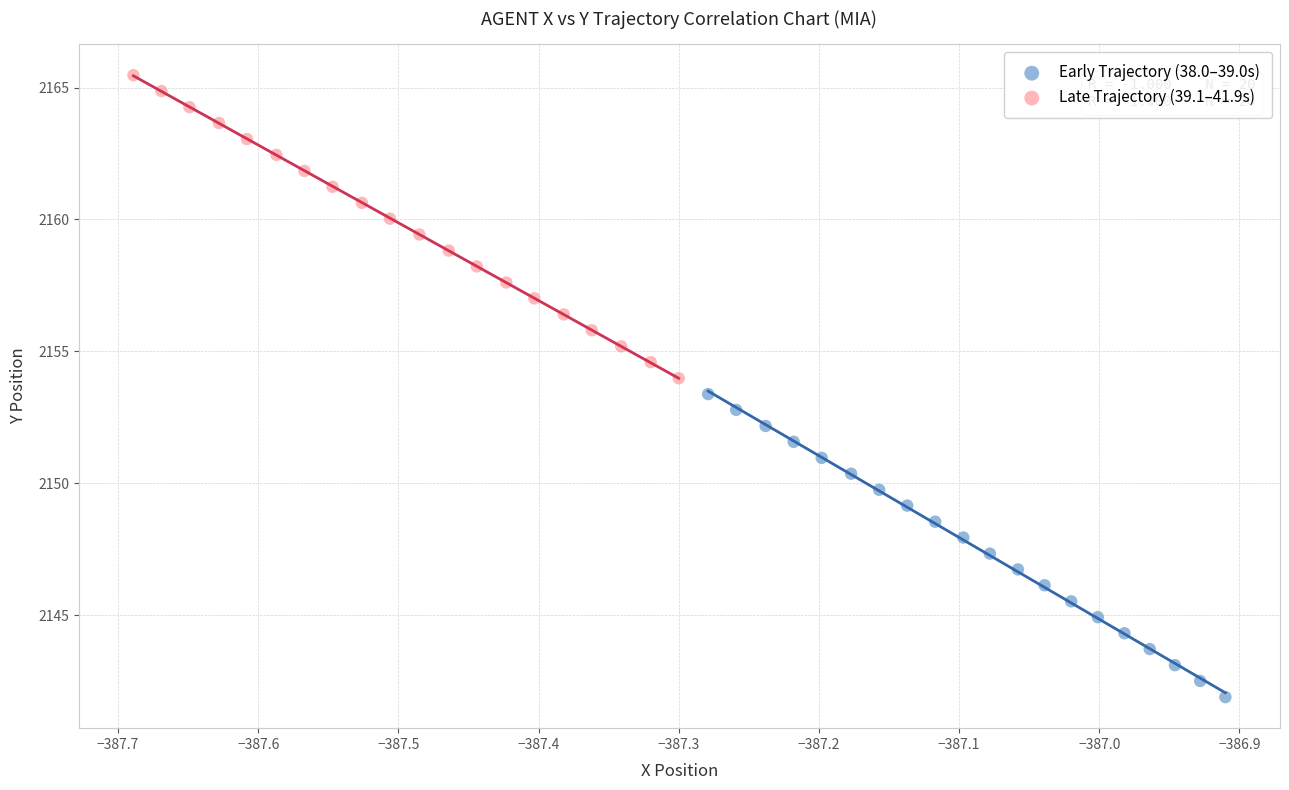

Which series contains the highest Y value?

Late Trajectory (39.1–41.9s)